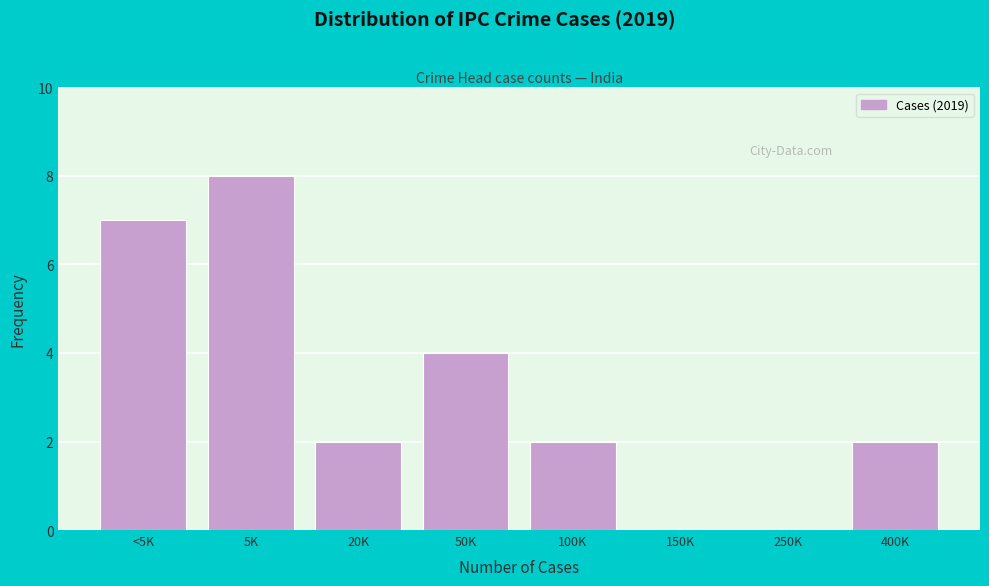

Reading left to right, transcribe all the data shown in this chart.

<5K=7	5K=8	20K=2	50K=4	100K=2	150K=0	250K=0	400K=2